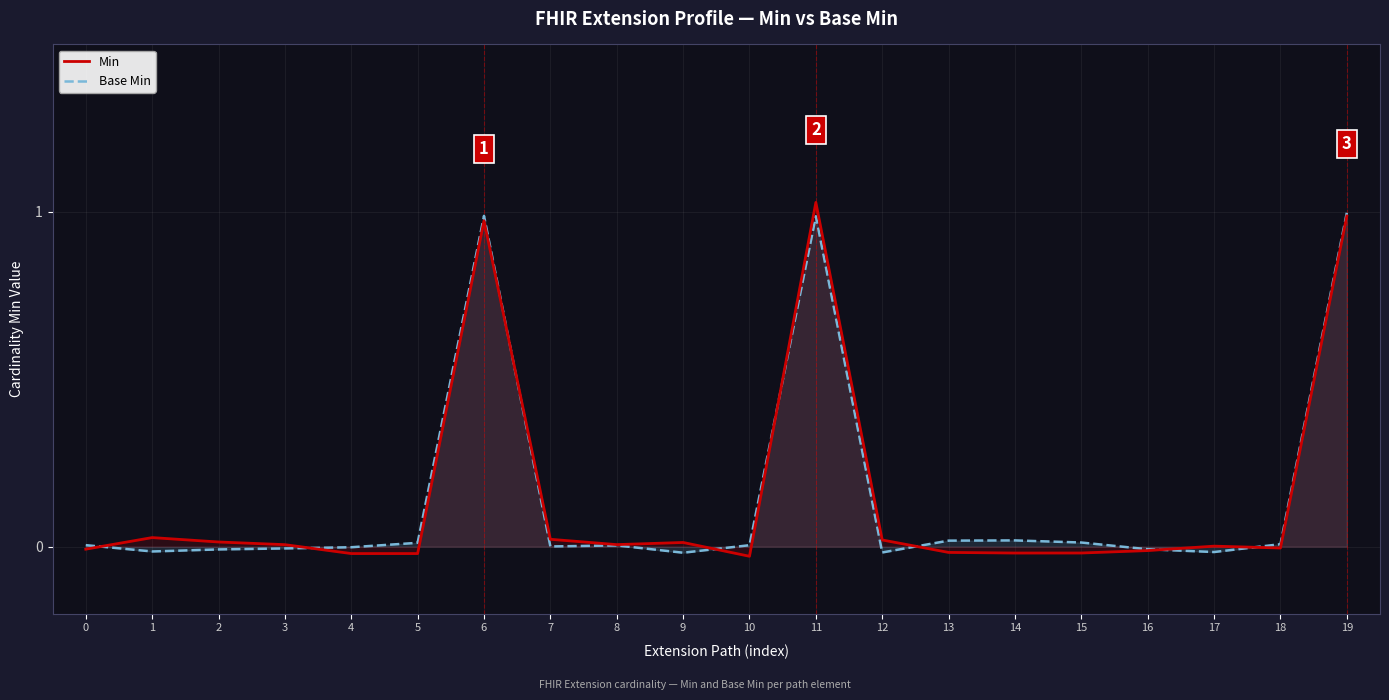

At which label does Min reach its minimum?

10